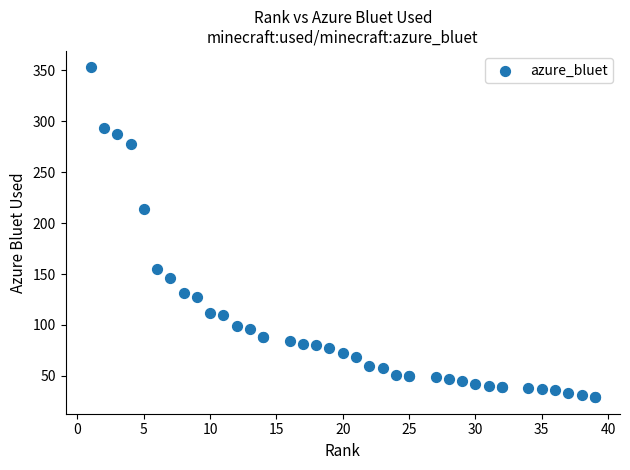

What Y value in the scatter plot is closest to 191?

214